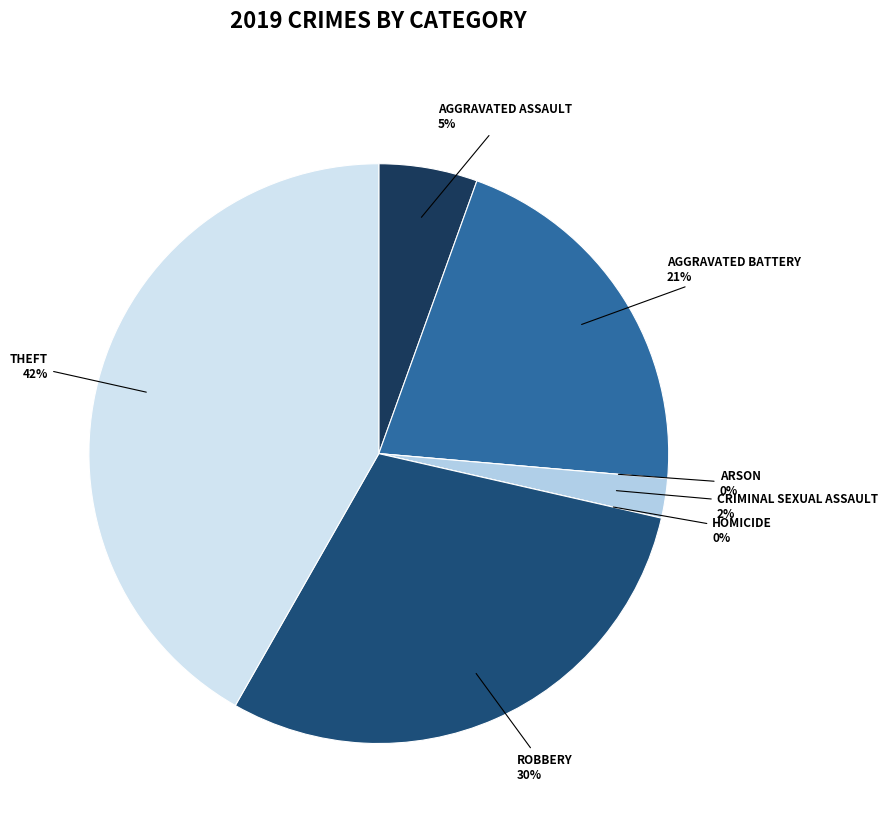

True or false: Aggravated Assault accounts for 1% of the total.

False